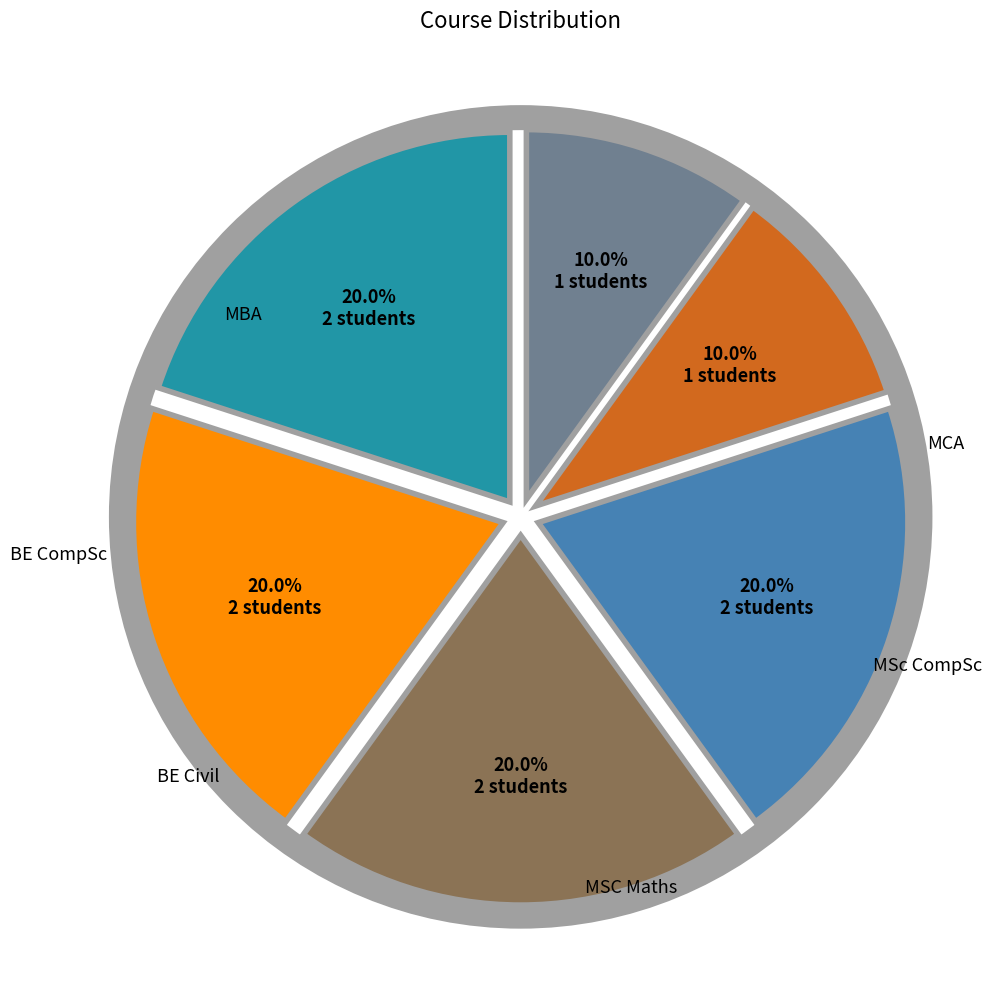

Does any single category account for the majority?

No